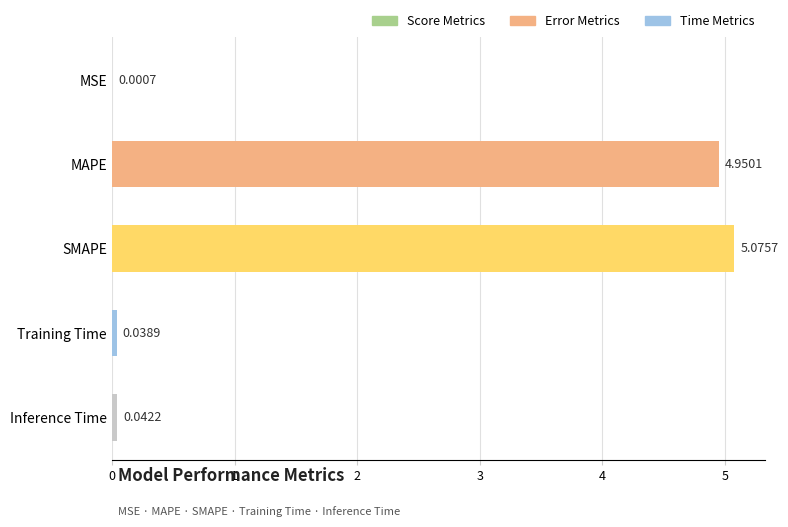

What is the sum of all values?

10.1